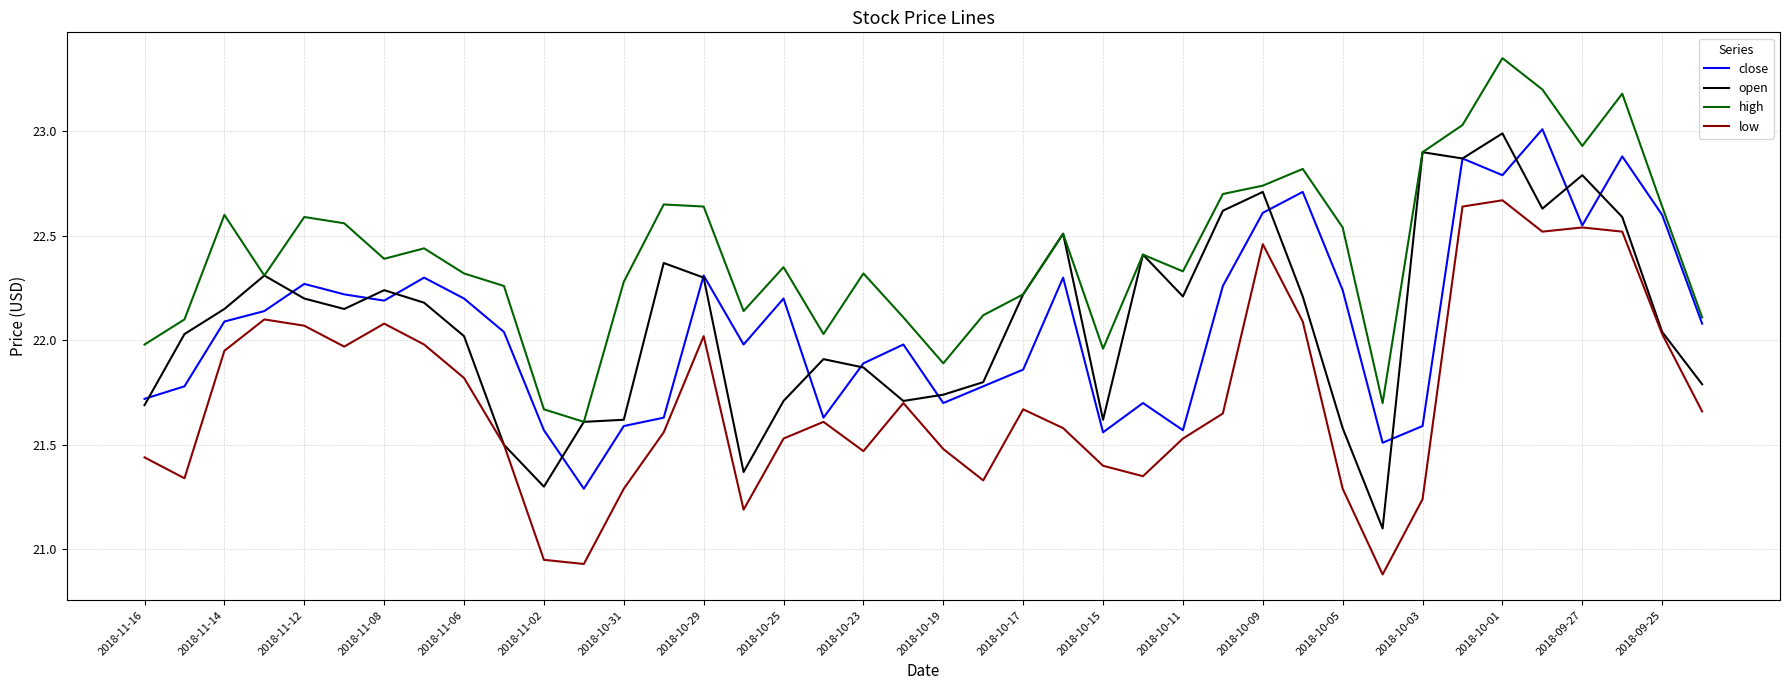

True or false: high and low cross at least once.

False